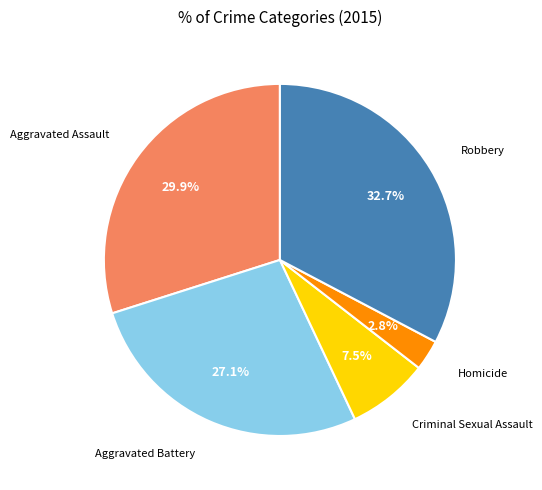

How many segments does this pie chart have?

5